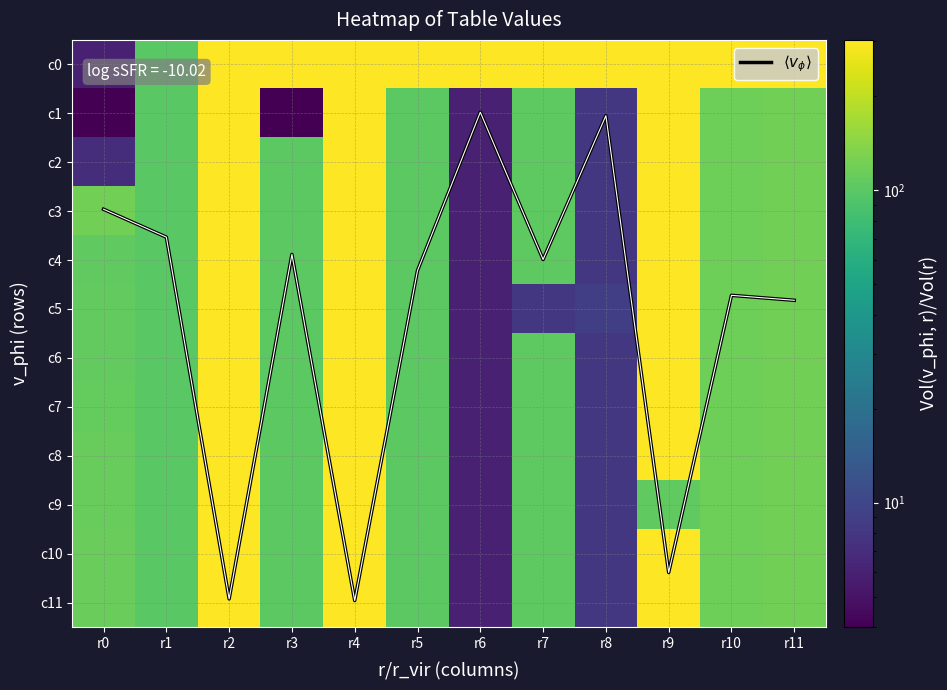

What is the difference between the maximum and minimum values in the c11 series?

297.0